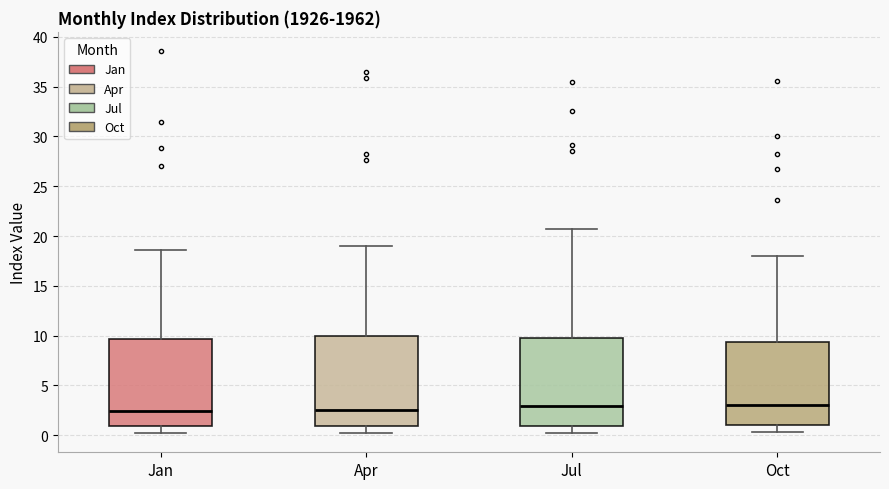

Reading left to right, transcribe this box plot: for each box, give where its median line is, the range the box spans, and where its two whiskers end, as read against the y-axis. The values are not printed on the chart, so give them approximately, as read against the axis.

Jan: median 2.5, box 1.0 to 9.5, whiskers 0.0 to 18.5
Apr: median 2.5, box 1.0 to 10.0, whiskers 0.0 to 19.0
Jul: median 3.0, box 1.0 to 9.5, whiskers 0.0 to 20.5
Oct: median 3.0, box 1.0 to 9.5, whiskers 0.5 to 18.0